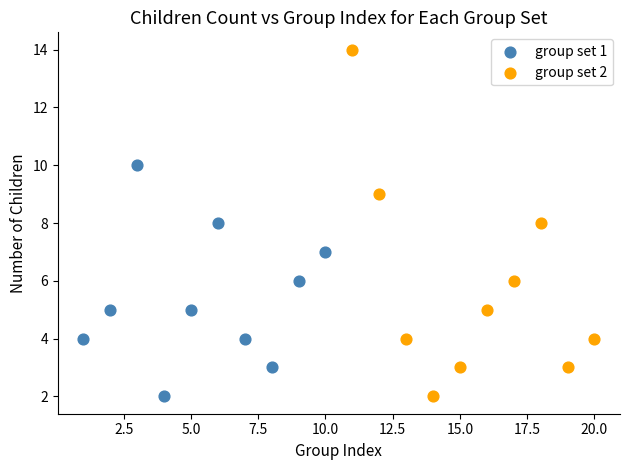

Which series reaches the maximum Y coordinate?

group set 2